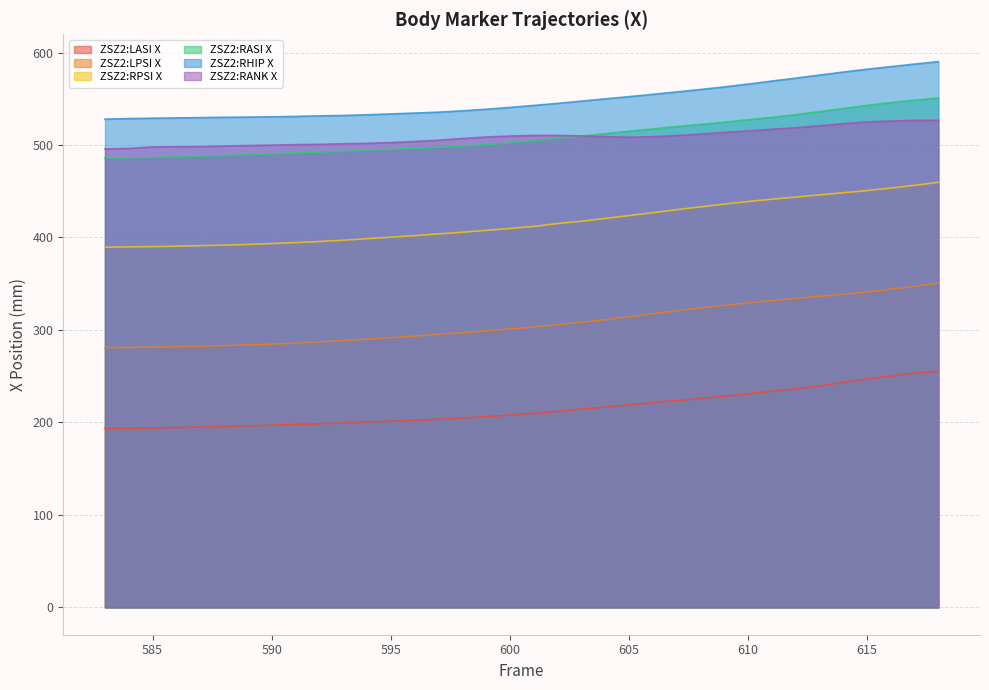

Which series has the largest total across all categories?

ZSZ2:RHIP X